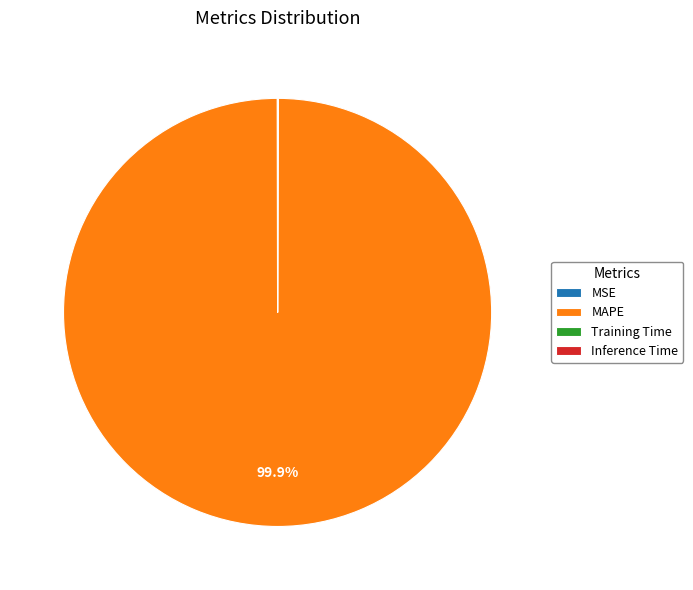

Which category has the biggest portion of the pie?

MAPE